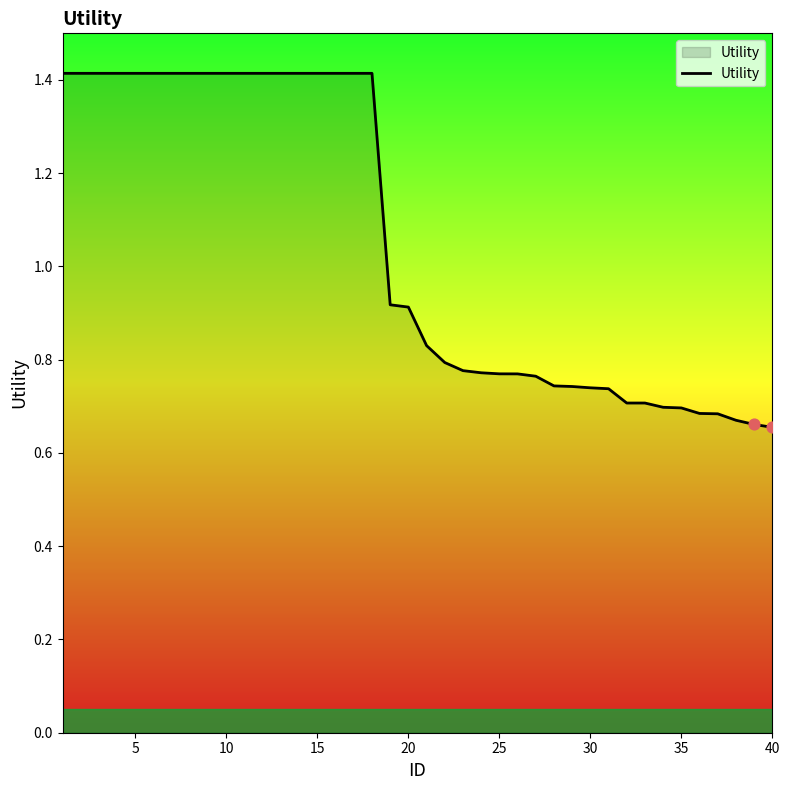

What is the maximum value shown in the chart?

1.4